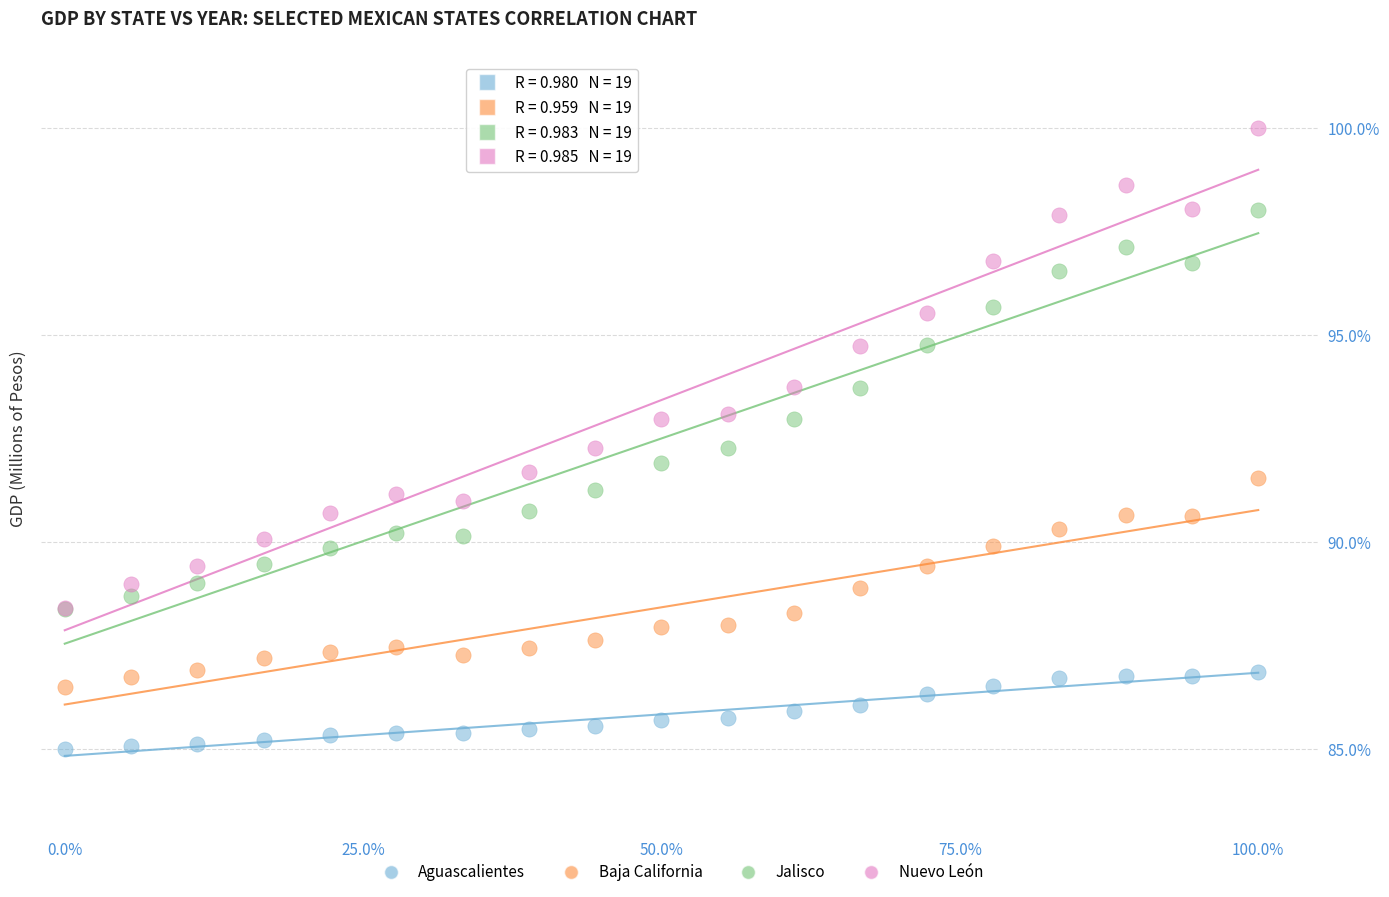

Which series contains the lowest Y value?

Aguascalientes